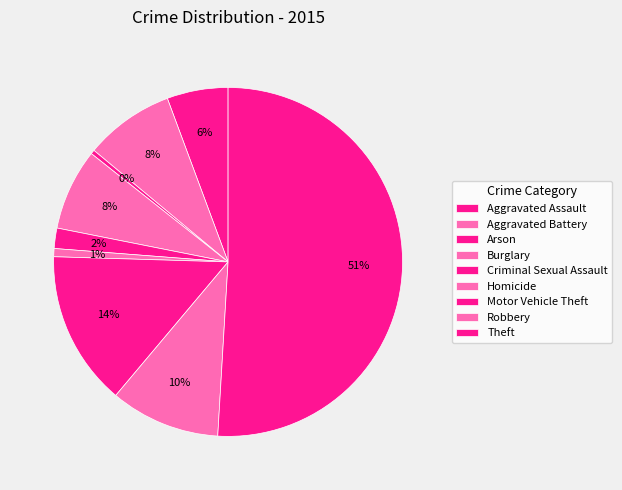

How many segments does this pie chart have?

9